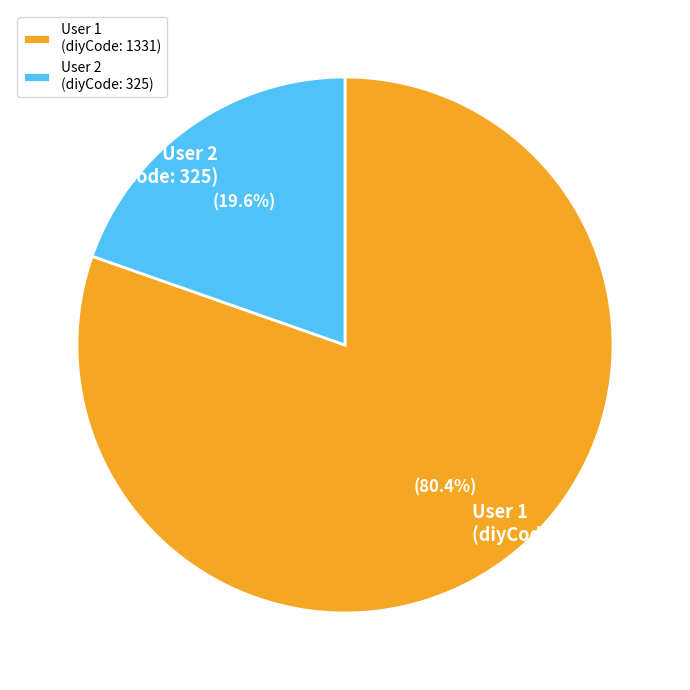

What is the largest slice in the pie chart?

User 1 (diyCode: 1331)